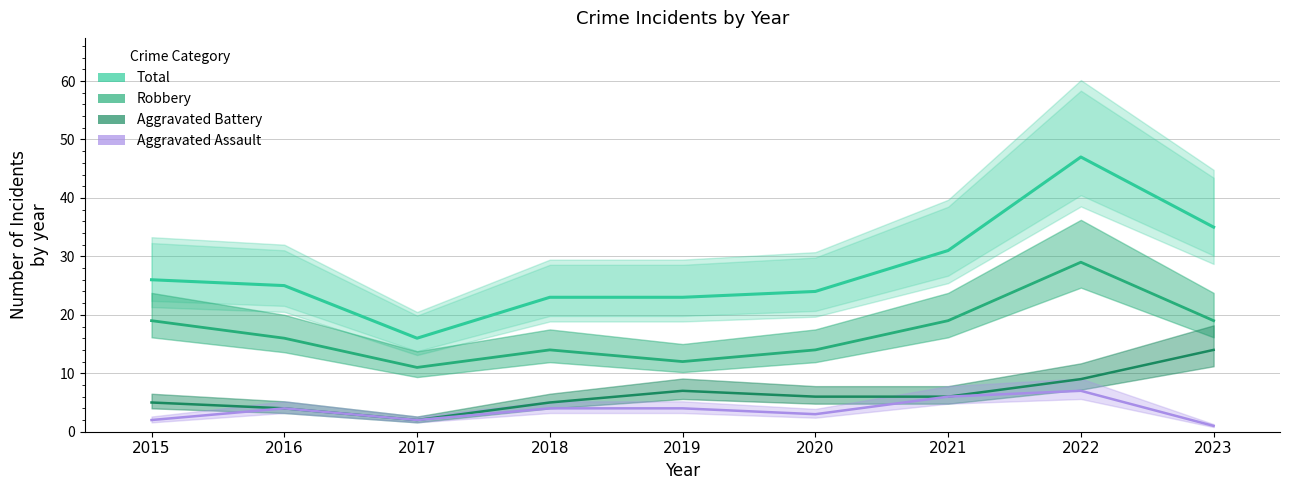

Rank the series by their maximum value, from highest to lowest.

Total, Robbery, Aggravated Battery, Aggravated Assault